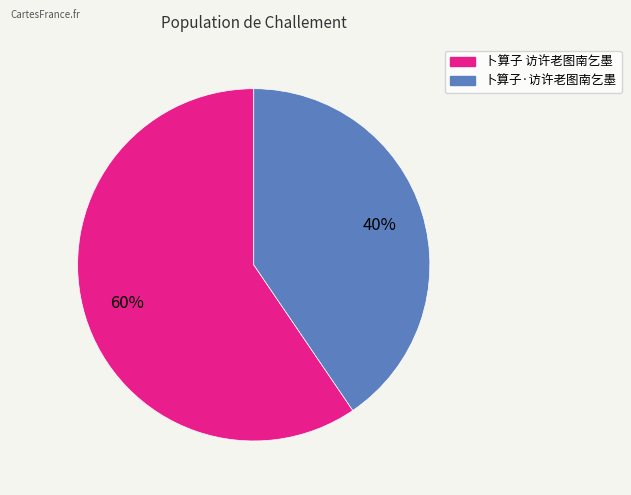

Which category has the smallest portion of the pie?

卜算子·访许老图南乞墨